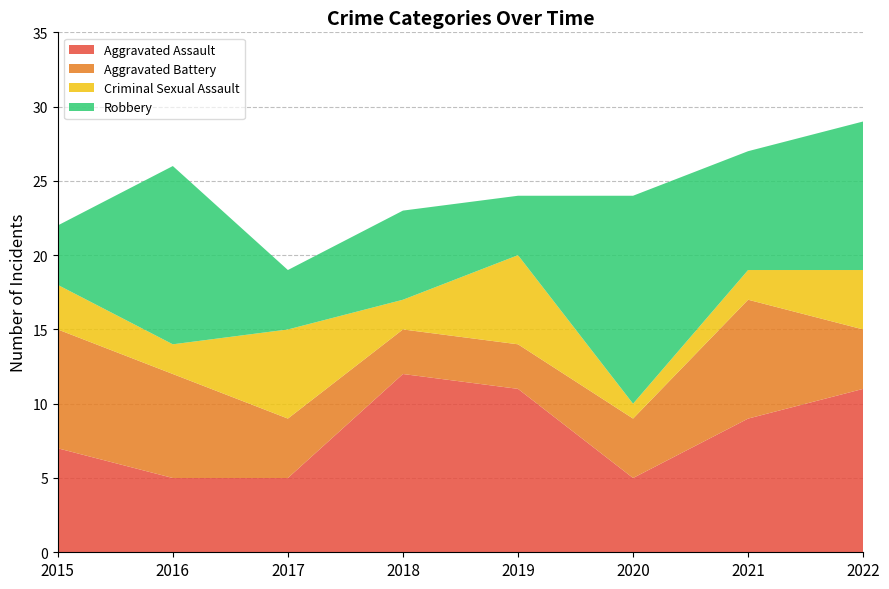

Reading left to right, what are all the values shown in this chart?

Aggravated Assault: 2015=7	2016=5	2017=5	2018=12	2019=11	2020=5	2021=9	2022=11
Aggravated Battery: 2015=8	2016=7	2017=4	2018=3	2019=3	2020=4	2021=8	2022=4
Criminal Sexual Assault: 2015=3	2016=2	2017=6	2018=2	2019=6	2020=1	2021=2	2022=4
Robbery: 2015=4	2016=12	2017=4	2018=6	2019=4	2020=14	2021=8	2022=10